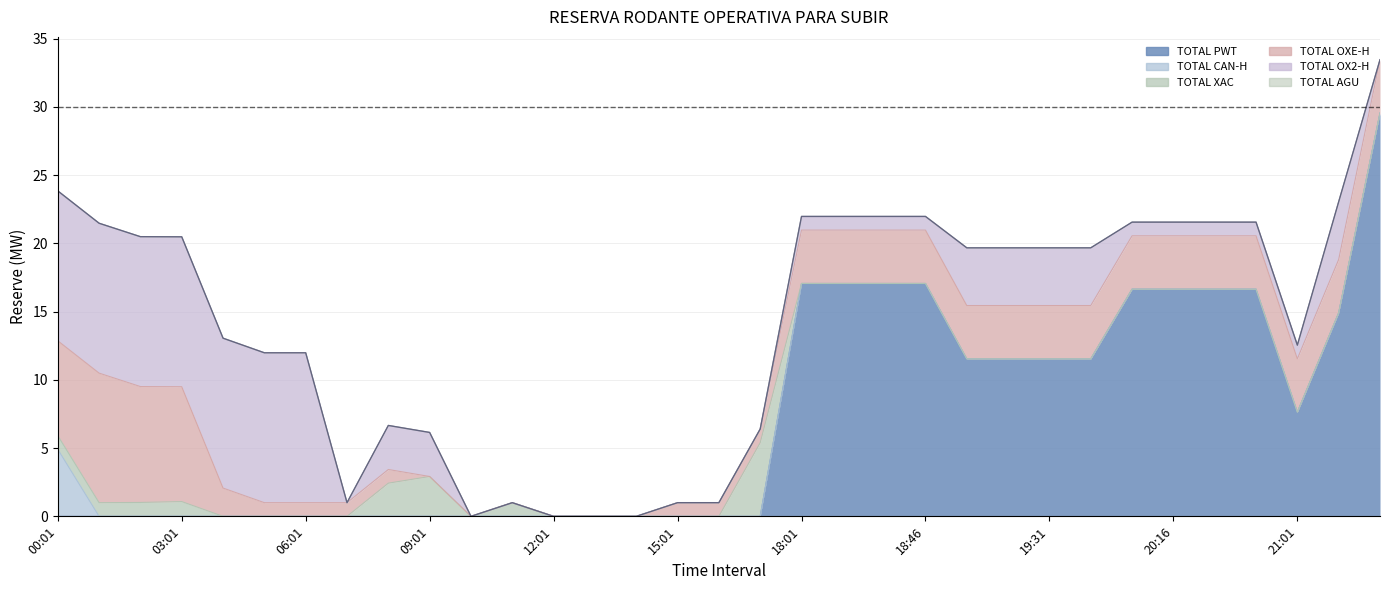

Reading left to right, transcribe all the data shown in this chart.

TOTAL PWT: 0.0	0.0	0.0	0.0	0.0	0.0	0.0	0.0	0.0	0.0	0.0	0.0	0.0	0.0	0.0	0.0	0.0	0.0	17.1	17.1	17.1	17.1	11.5	11.5	11.5	11.5	16.6	16.6	16.6	16.6	7.6	14.9	29.5
TOTAL CAN-H: 4.9	0.0	0.0	0.0	0.0	0.0	0.0	0.0	0.0	0.0	0.0	0.0	0.0	0.0	0.0	0.0	0.0	0.0	0.0	0.0	0.0	0.0	0.0	0.0	0.0	0.0	0.0	0.0	0.0	0.0	0.0	0.0	0.0
TOTAL XAC: 1.0	1.0	1.0	1.1	0.0	0.0	0.0	0.0	2.4	2.9	0.0	1.0	0.0	0.0	0.0	0.0	0.0	5.4	0.0	0.0	0.0	0.0	0.0	0.0	0.0	0.0	0.0	0.0	0.0	0.0	0.0	0.0	0.0
TOTAL OXE-H: 6.9	9.5	8.5	8.4	2.1	1.0	1.0	1.0	1.0	0.0	0.0	0.0	0.0	0.0	0.0	1.0	1.0	1.0	3.9	3.9	3.9	3.9	3.9	3.9	3.9	3.9	3.9	3.9	3.9	3.9	3.9	3.9	3.9
TOTAL OX2-H: 11.0	11.0	11.0	11.0	11.0	11.0	11.0	0.0	3.2	3.2	0.0	0.0	0.0	0.0	0.0	0.0	0.0	0.0	1.0	1.0	1.0	1.0	4.2	4.2	4.2	4.2	1.0	1.0	1.0	1.0	1.0	4.2	0.0
TOTAL AGU: 0.0	0.0	0.0	0.0	0.0	0.0	0.0	0.0	0.0	0.0	0.0	0.0	0.0	0.0	0.0	0.0	0.0	0.0	0.0	0.0	0.0	0.0	0.0	0.0	0.0	0.0	0.0	0.0	0.0	0.0	0.0	0.0	0.0